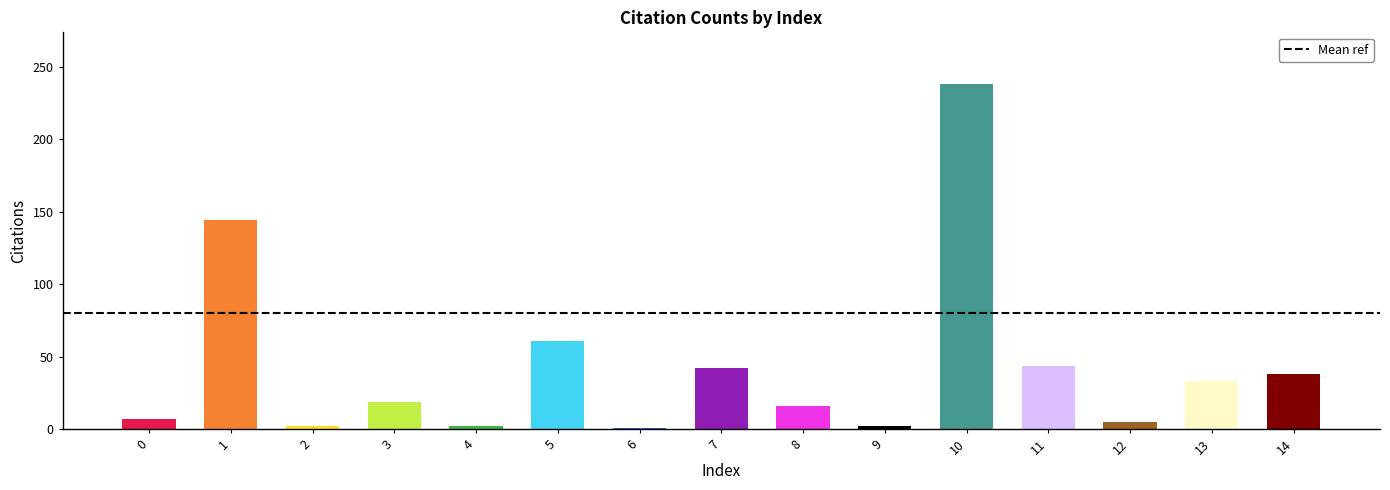

The value at 1 is 239. True or false?

False